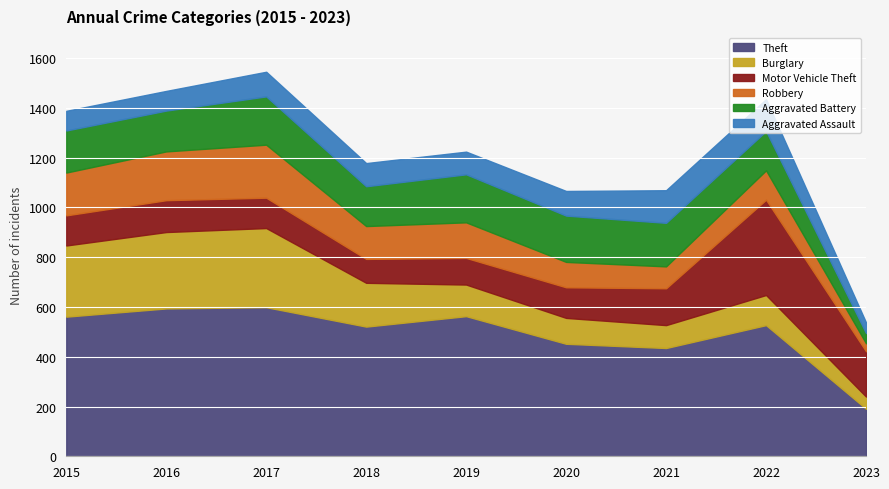

Reading left to right, transcribe all the data shown in this chart.

Theft: 2015=561	2016=594	2017=599	2018=521	2019=563	2020=452	2021=435	2022=527	2023=191
Burglary: 2015=286	2016=307	2017=318	2018=176	2019=127	2020=104	2021=92	2022=121	2023=49
Motor Vehicle Theft: 2015=121	2016=128	2017=122	2018=96	2019=107	2020=123	2021=148	2022=383	2023=182
Robbery: 2015=172	2016=196	2017=213	2018=132	2019=143	2020=102	2021=88	2022=118	2023=32
Aggravated Battery: 2015=169	2016=164	2017=194	2018=160	2019=193	2020=186	2021=175	2022=158	2023=41
Aggravated Assault: 2015=79	2016=79	2017=99	2018=93	2019=91	2020=99	2021=131	2022=128	2023=43